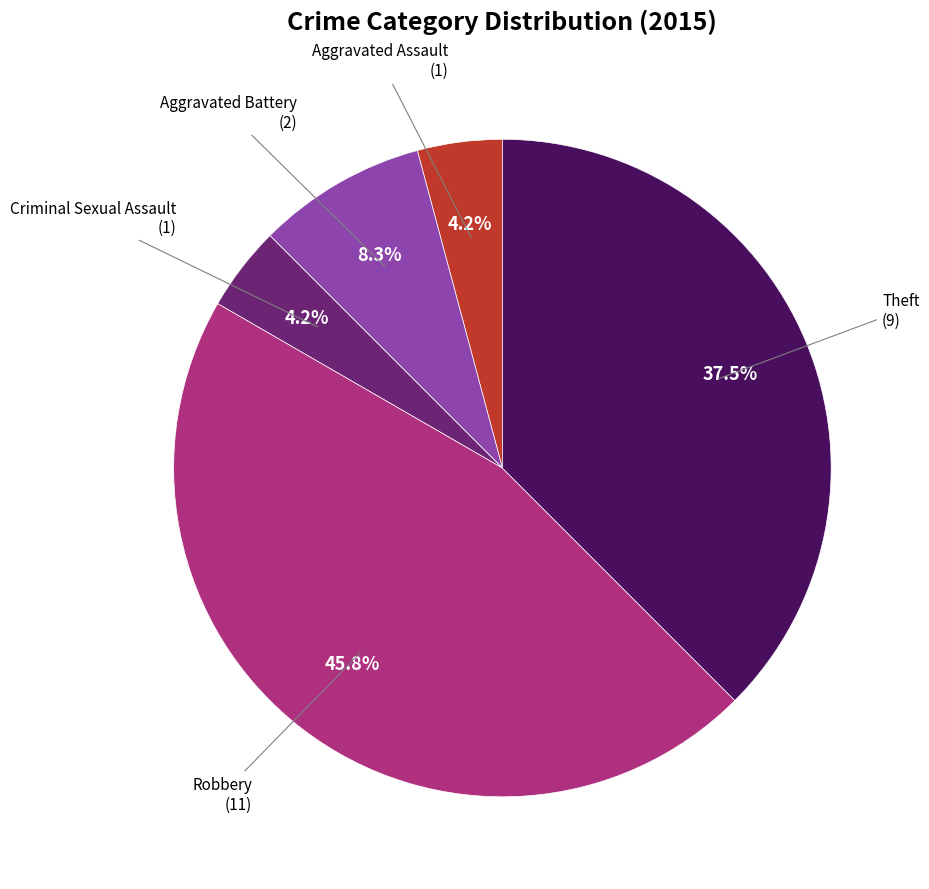

To the nearest percent, what is the difference between the largest and smallest slice percentages?

42%